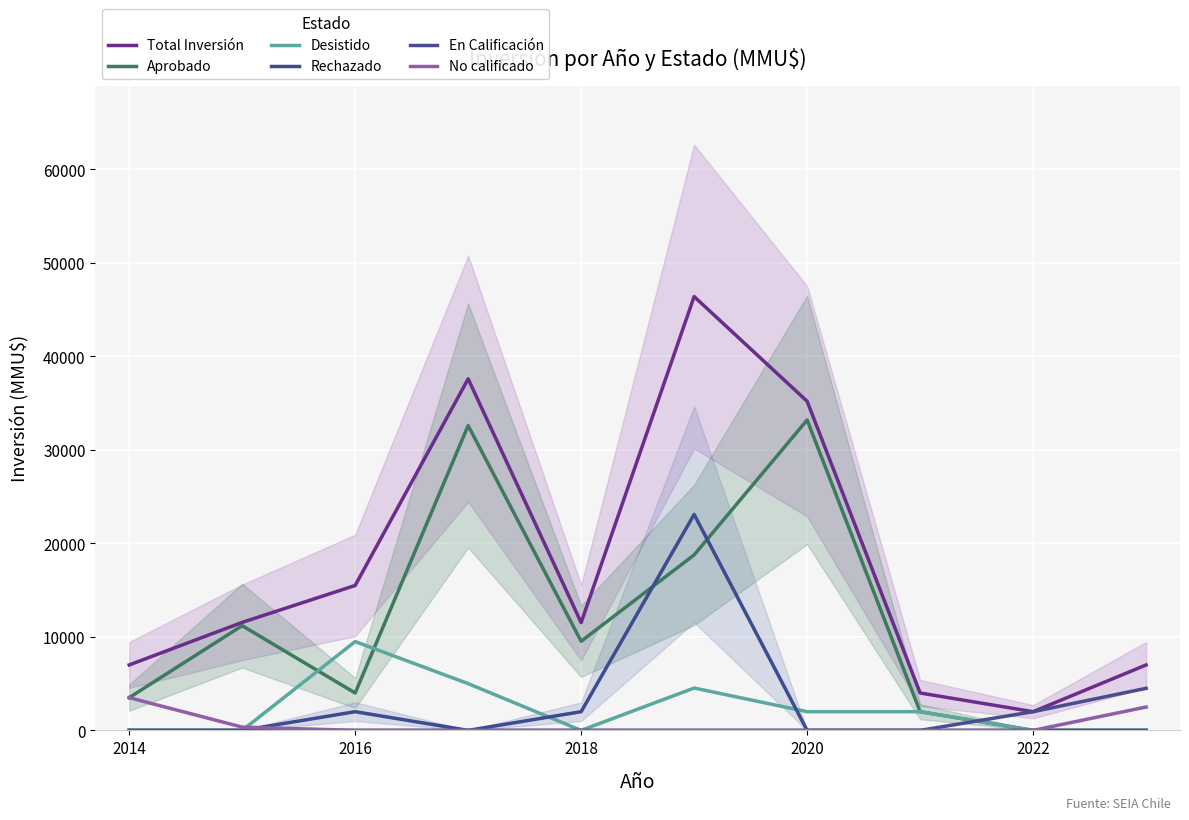

At how many categories does at least one series exceed 45854?

1